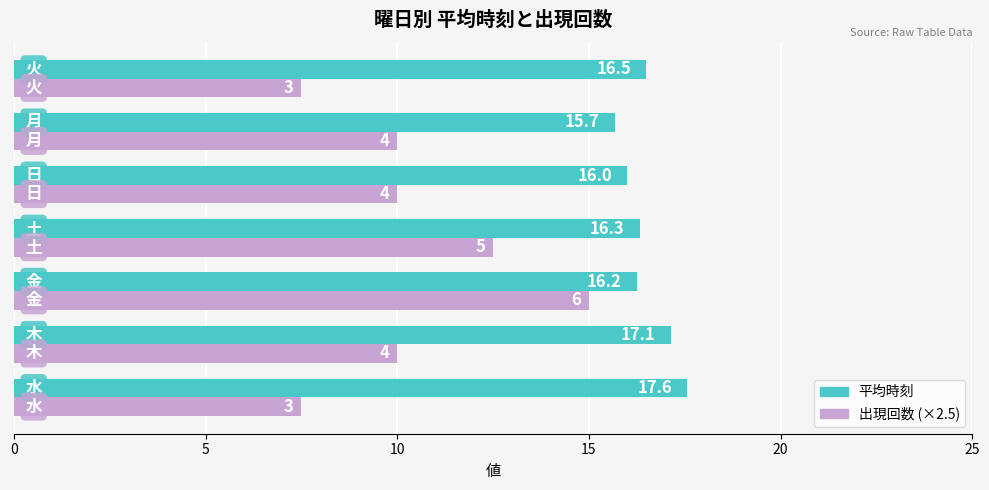

What is the maximum value shown in the chart?

17.6